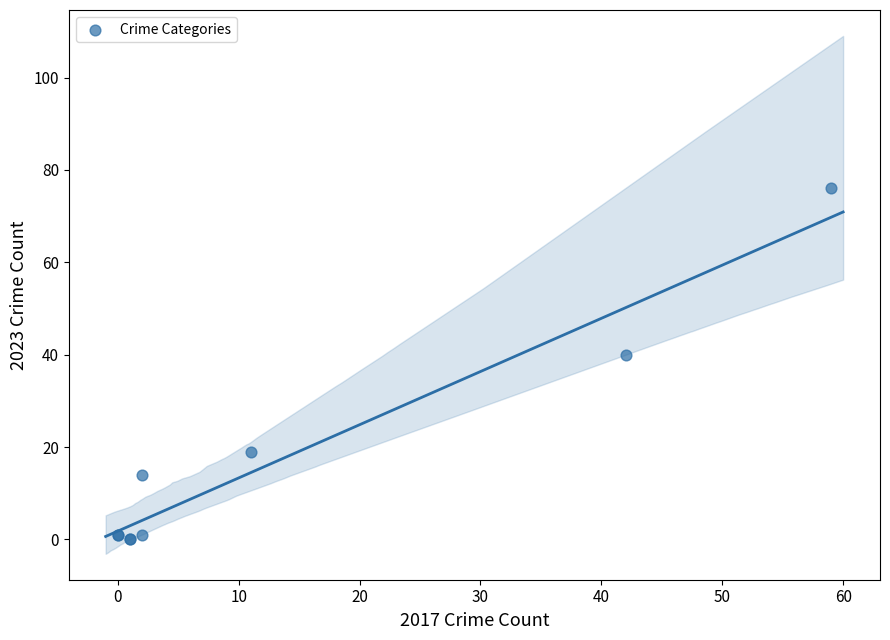

What Y value in the scatter plot is closest to 38?

40